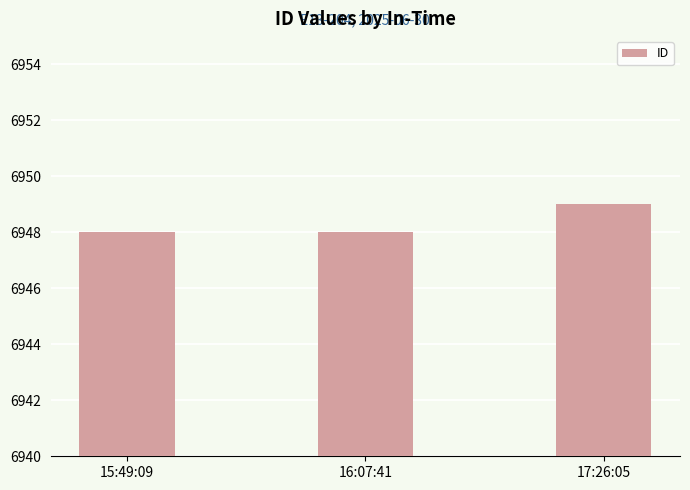

What is the smallest value displayed?

6948